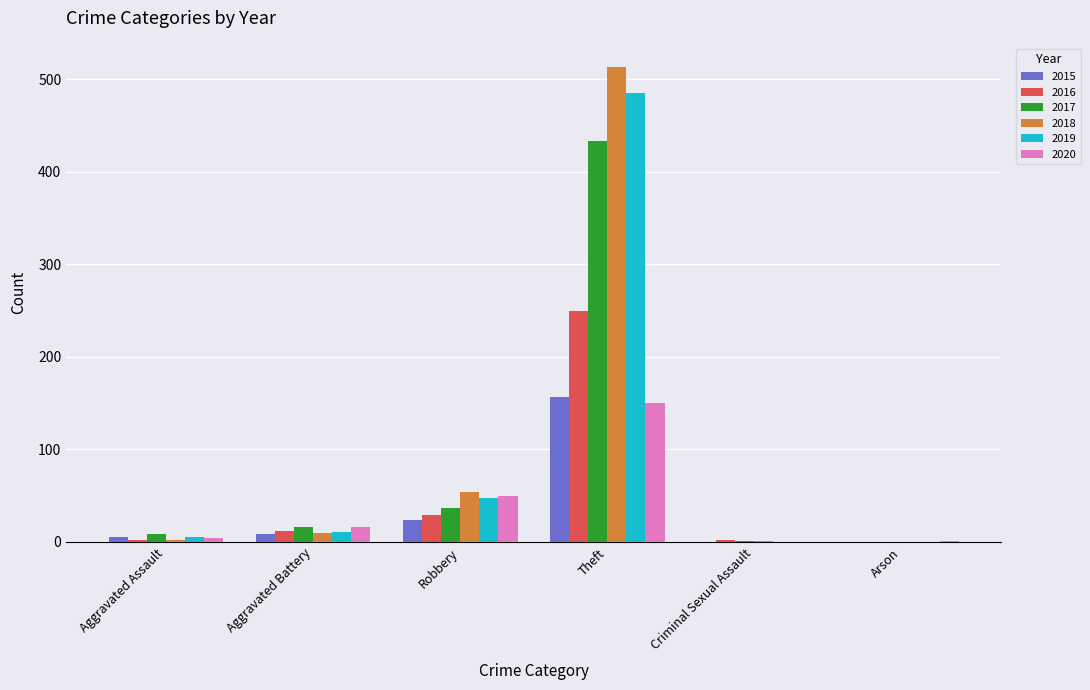

What are all the series names shown in the legend?

2015, 2016, 2017, 2018, 2019, 2020